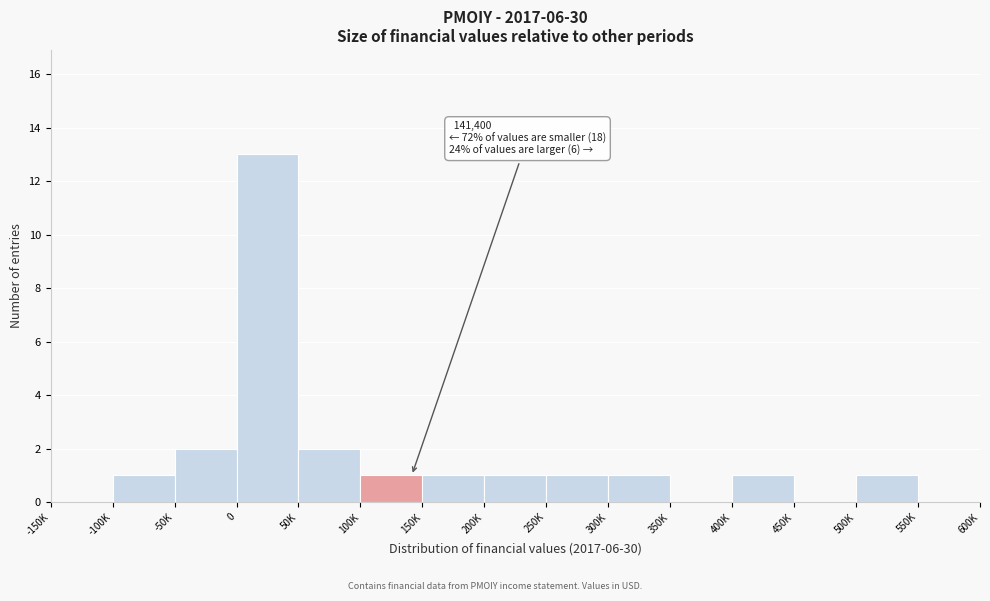

Reading left to right, transcribe all the data shown in this chart.

-150K=0	-100K=1	-50K=2	0=13	50K=2	100K=1	150K=1	200K=1	250K=1	300K=1	350K=0	400K=1	450K=0	500K=1	550K=0